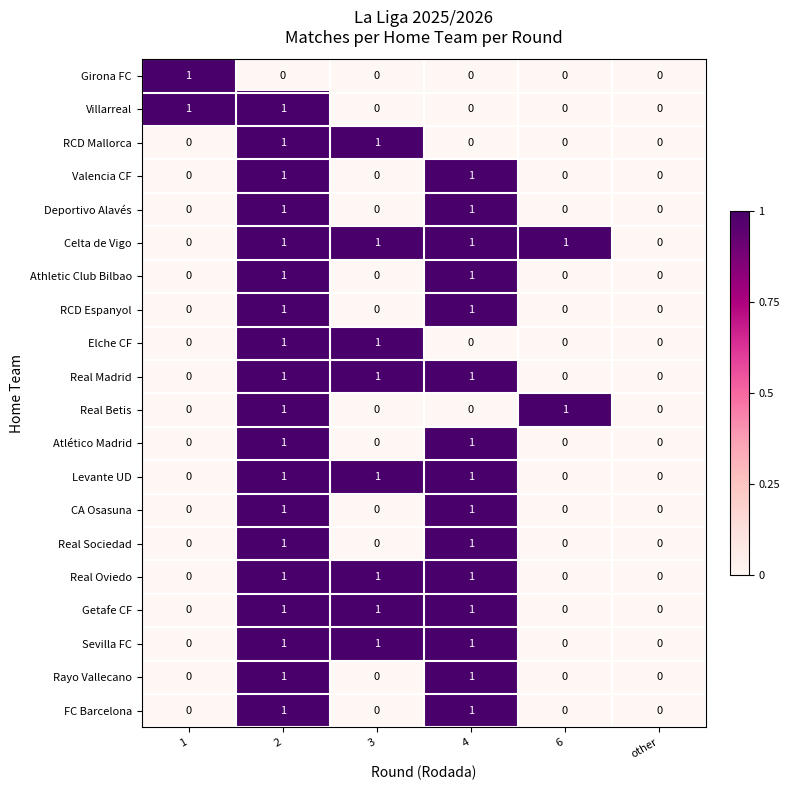

Which series has the largest total across all categories?

Celta de Vigo